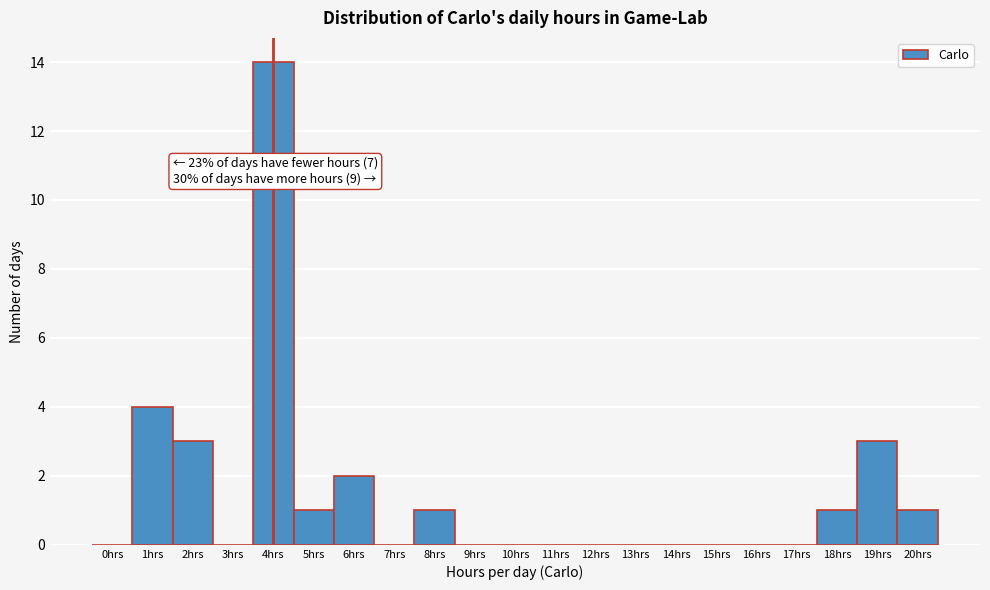

Which range on the x-axis has the tallest bar?

3.5 to 4.5